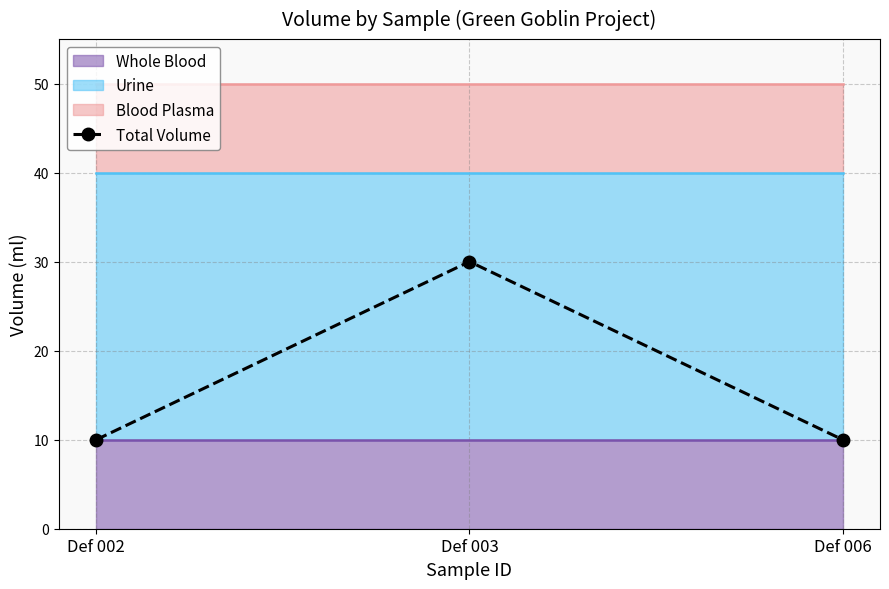

How many values are between 10 and 30?

3